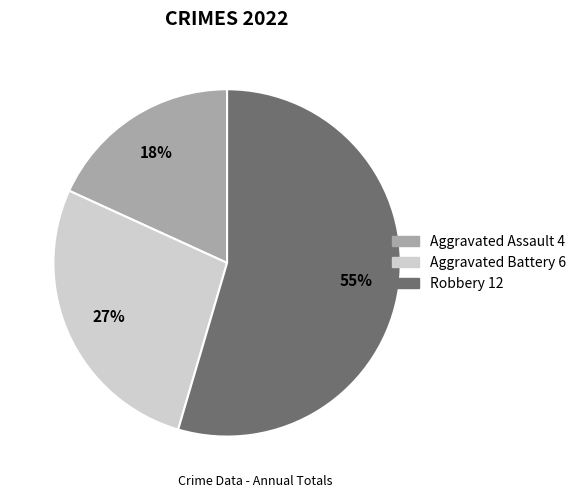

Is there any slice that represents more than half of the pie?

Yes